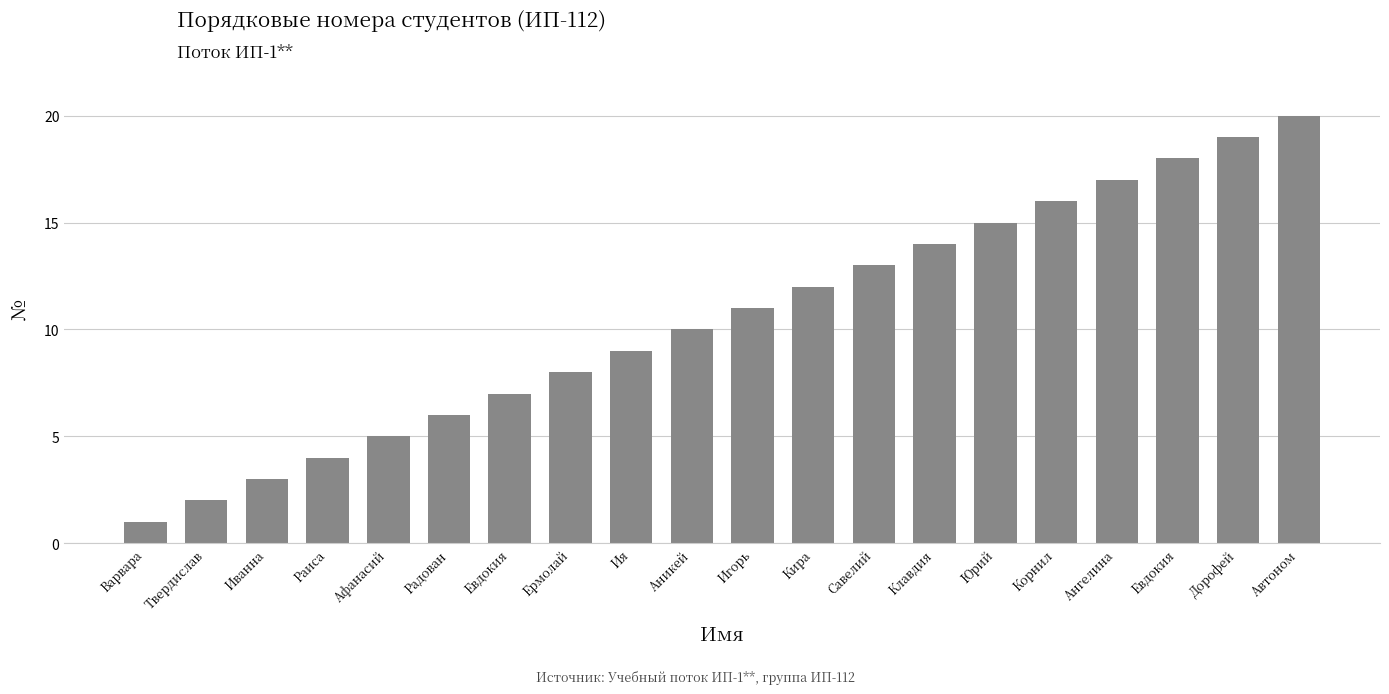

Reading left to right, what are all the values shown in this chart?

1	2	3	4	5	6	7	8	9	10	11	12	13	14	15	16	17	18	19	20